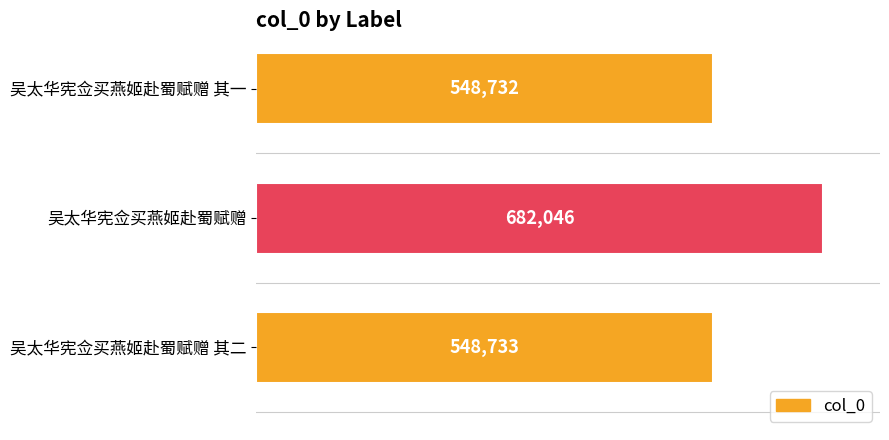

Approximately how many times larger is the value at 吴太华宪佥买燕姬赴蜀赋赠 其一 compared to 吴太华宪佥买燕姬赴蜀赋赠 其二?

1.0